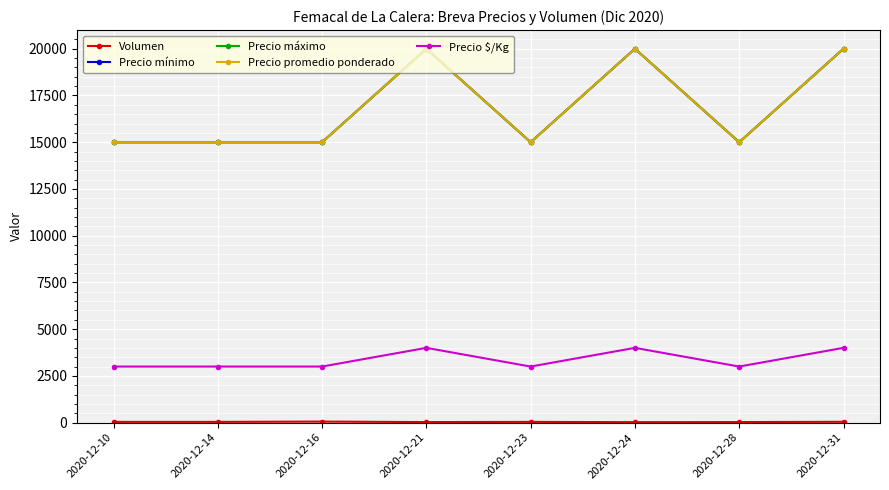

Reading left to right, what are all the values shown in this chart?

Volumen: 2020-12-10=40	2020-12-14=40	2020-12-16=56	2020-12-21=30	2020-12-23=40	2020-12-24=25	2020-12-28=30	2020-12-31=45
Precio mínimo: 2020-12-10=15000	2020-12-14=15000	2020-12-16=15000	2020-12-21=20000	2020-12-23=15000	2020-12-24=20000	2020-12-28=15000	2020-12-31=20000
Precio máximo: 2020-12-10=15000	2020-12-14=15000	2020-12-16=15000	2020-12-21=20000	2020-12-23=15000	2020-12-24=20000	2020-12-28=15000	2020-12-31=20000
Precio promedio ponderado: 2020-12-10=15000	2020-12-14=15000	2020-12-16=15000	2020-12-21=20000	2020-12-23=15000	2020-12-24=20000	2020-12-28=15000	2020-12-31=20000
Precio $/Kg: 2020-12-10=3000	2020-12-14=3000	2020-12-16=3000	2020-12-21=4000	2020-12-23=3000	2020-12-24=4000	2020-12-28=3000	2020-12-31=4000